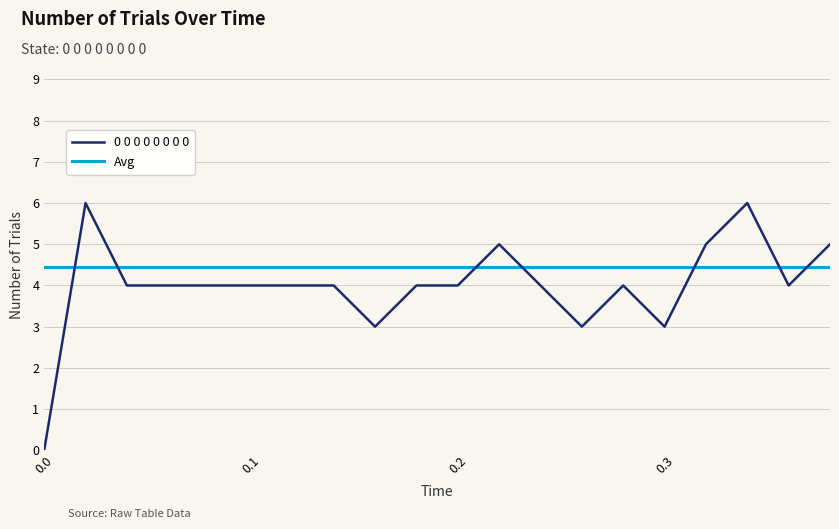

List the series in order of their peak value, lowest first.

Avg, 0 0 0 0 0 0 0 0